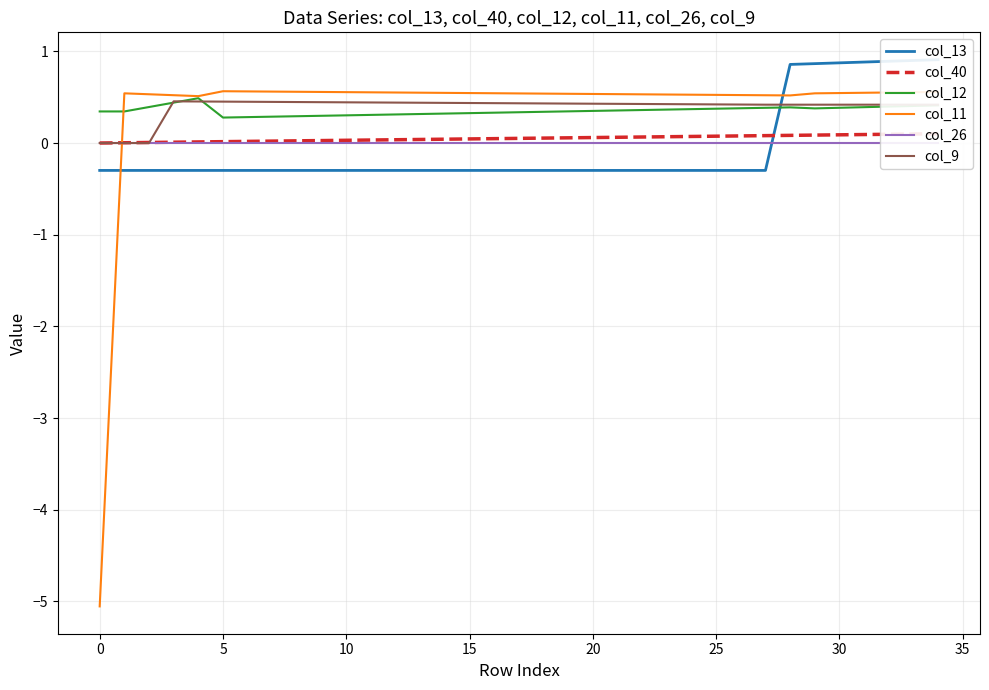

Does the chart display data point markers on the line(s)?

No